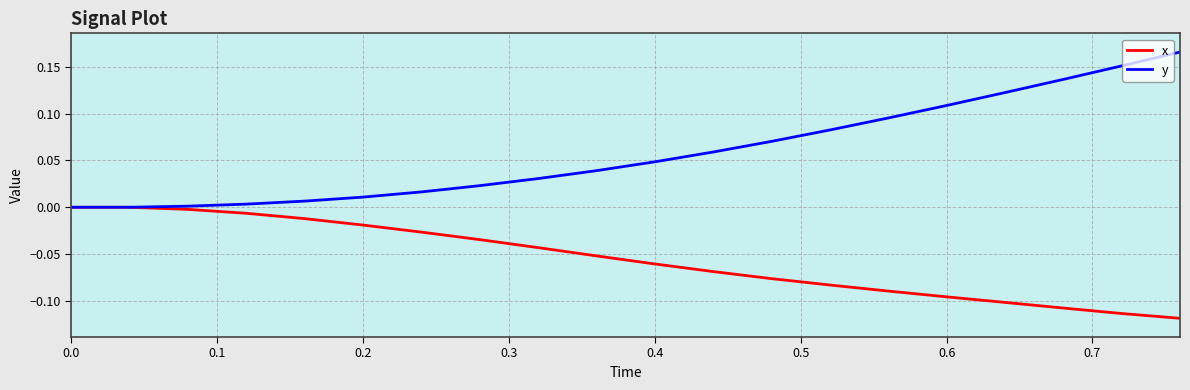

List the series in order of their peak value, lowest first.

x, y